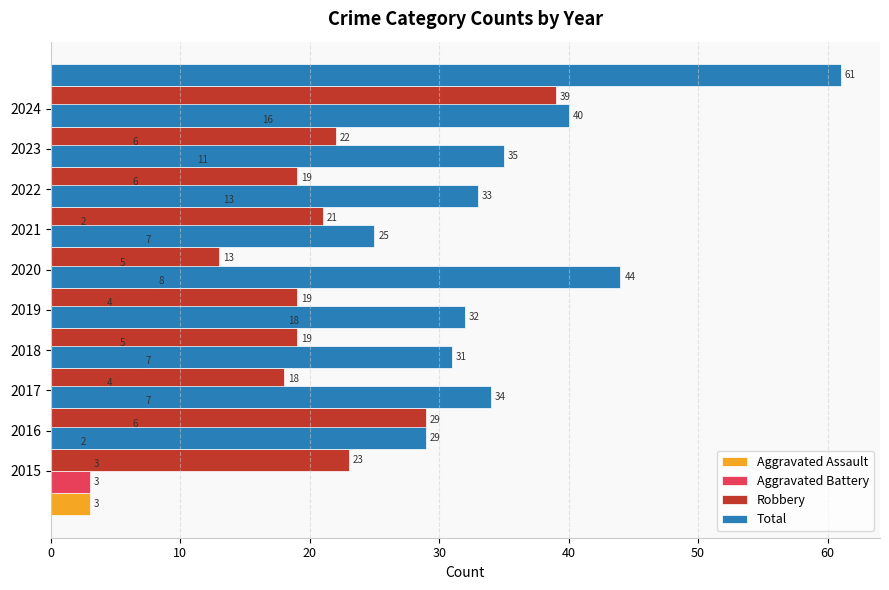

Which series has the largest range (max minus min)?

Total